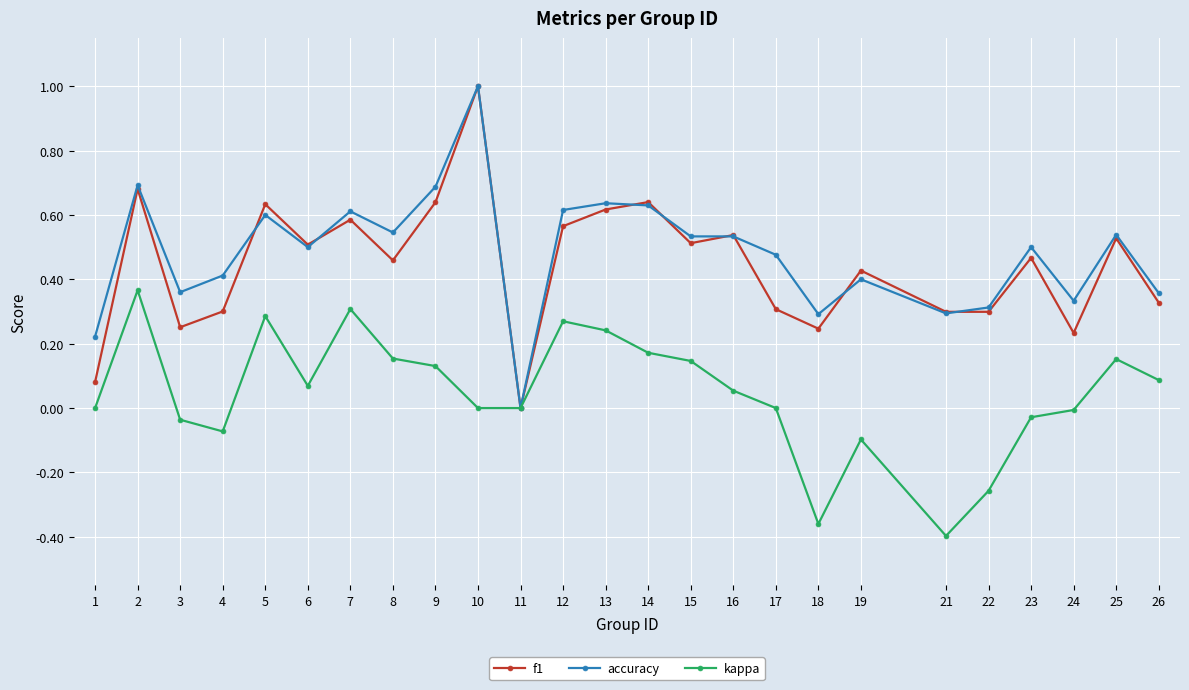

How many lines are shown in the chart?

3